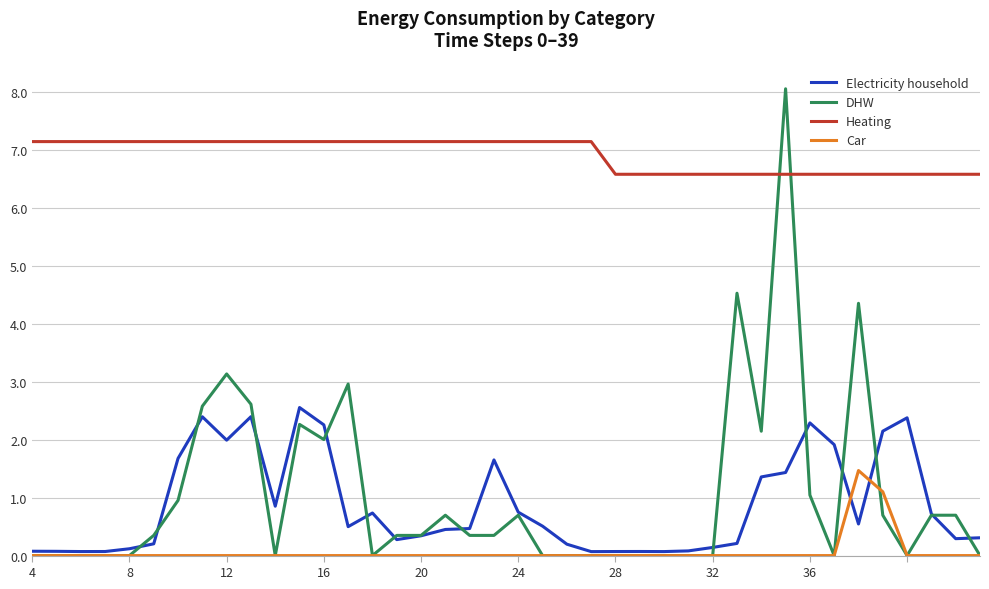

At how many categories does at least one series exceed 2?

40